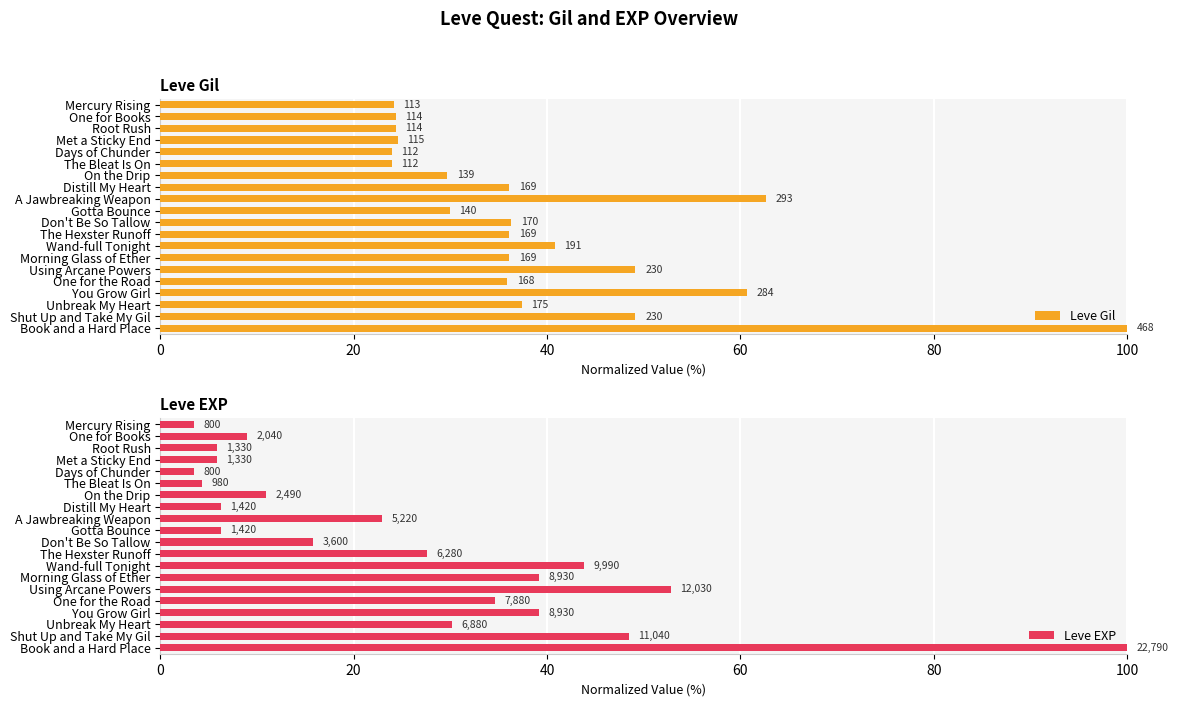

What is the total value across all series at Gotta Bounce?

36.1